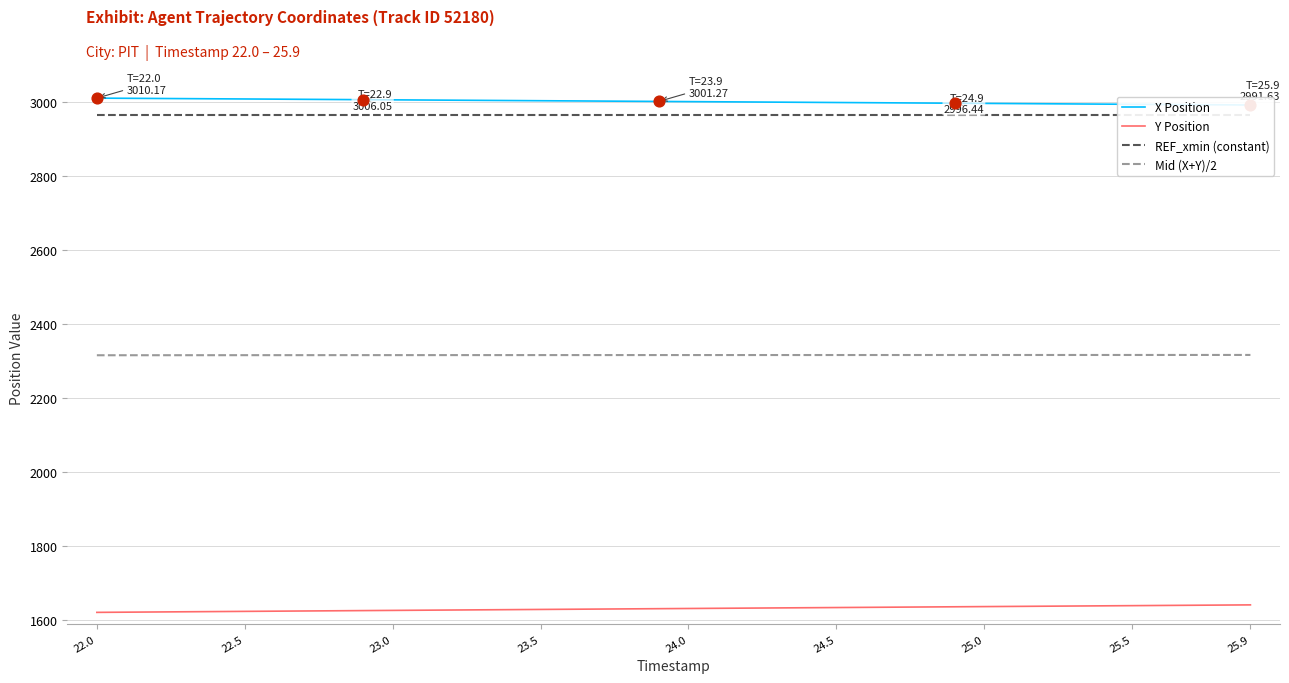

Which series has the widest spread of Y values?

Y Position